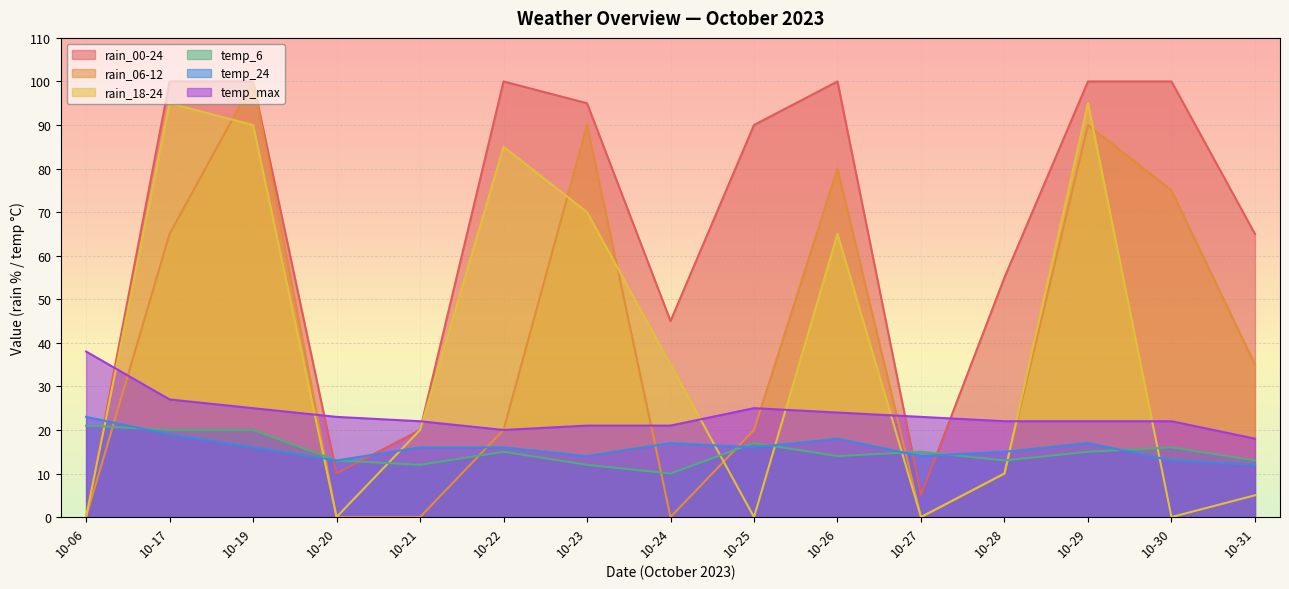

How many intersections are there between temp_6 and rain_18-24?

8